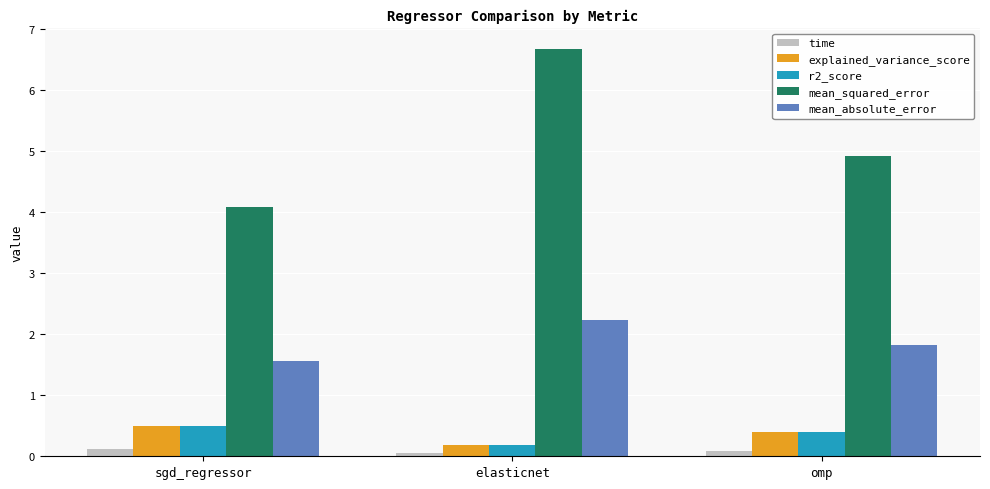

Which series changed the most between elasticnet and omp?

mean_squared_error